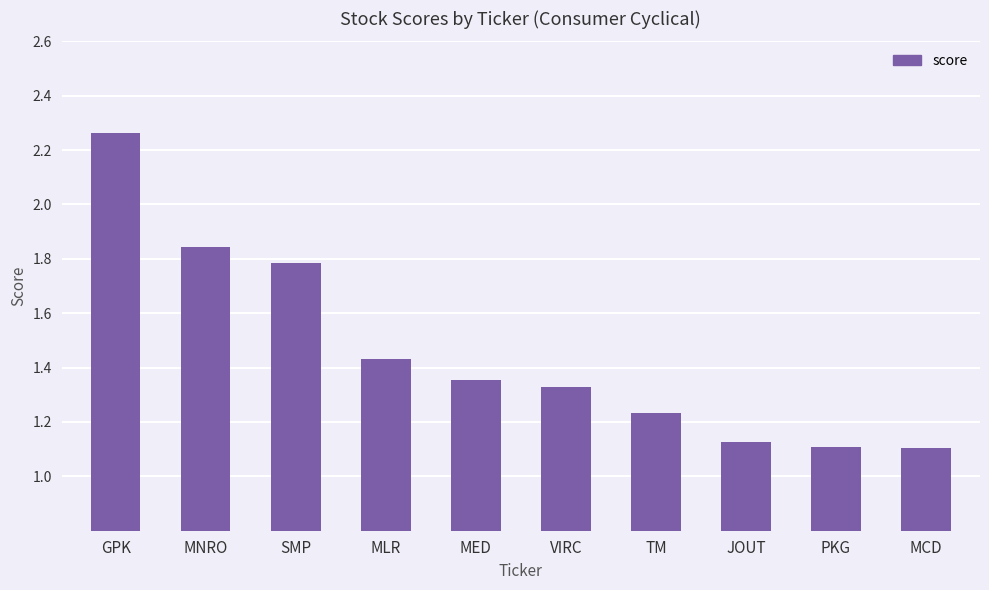

Which label corresponds to the largest value in the chart?

GPK